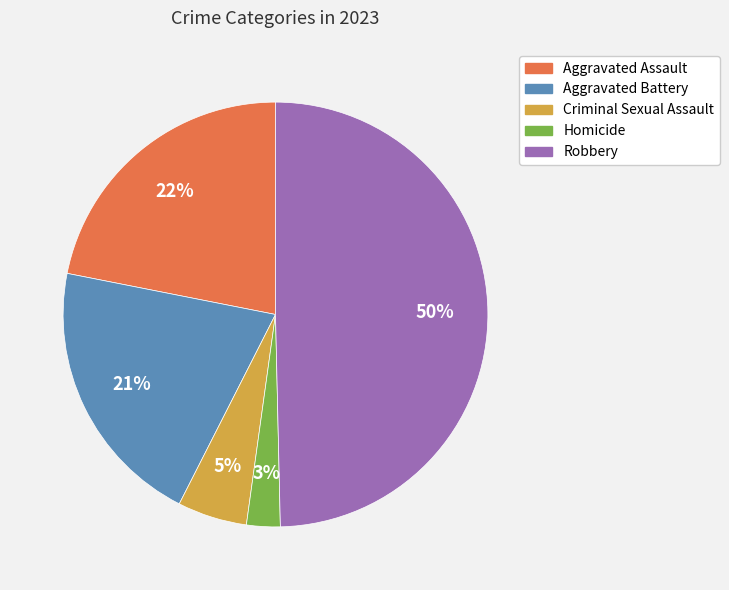

Between Robbery and Criminal Sexual Assault, which is larger?

Robbery